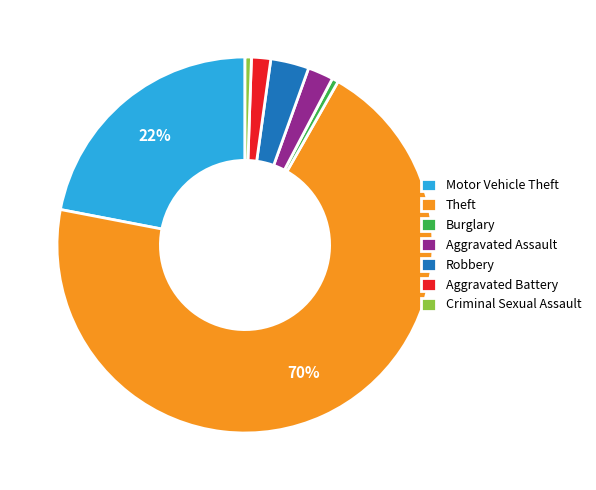

Count the number of slices in the pie.

7